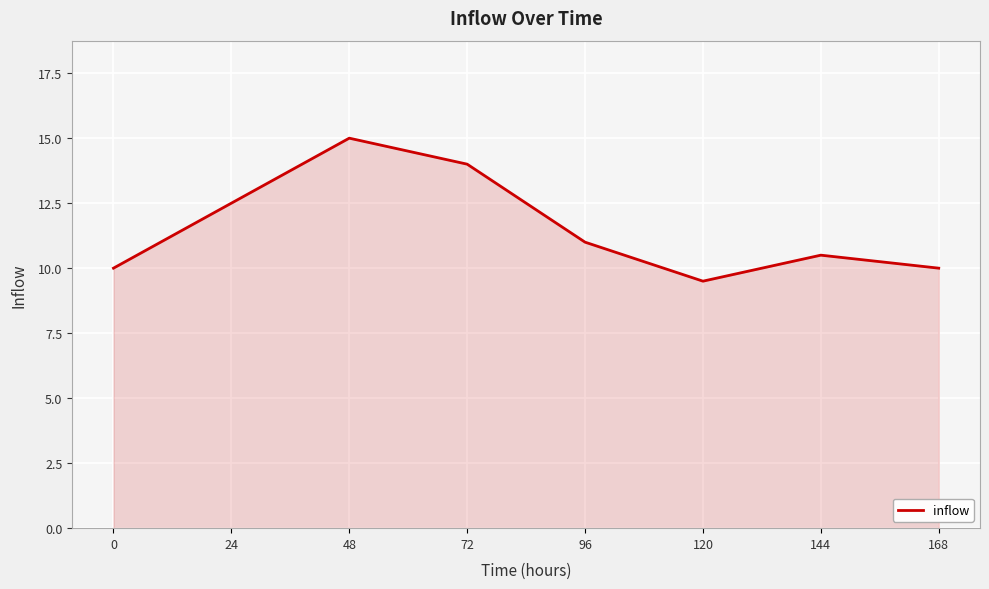

True or false: the data has more than 2 interior local peaks.

False